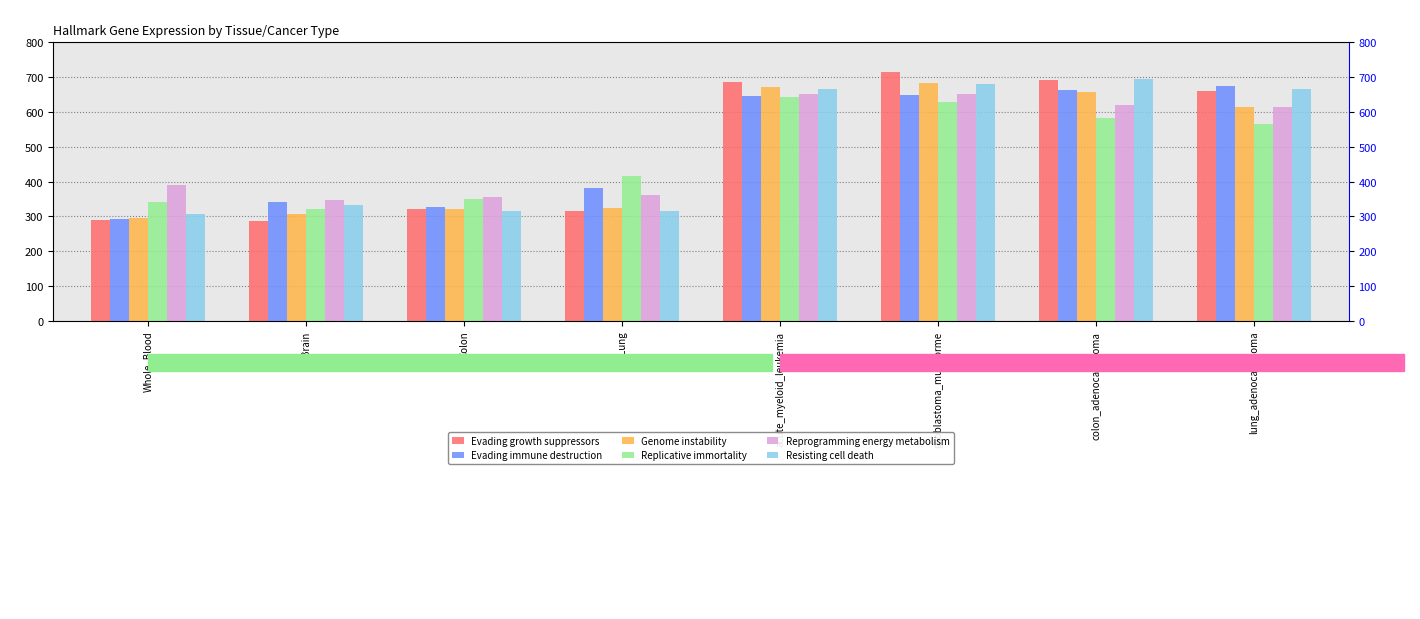

Read the Evading immune destruction value at colon_adenocarcinoma, to the nearest 10.

660